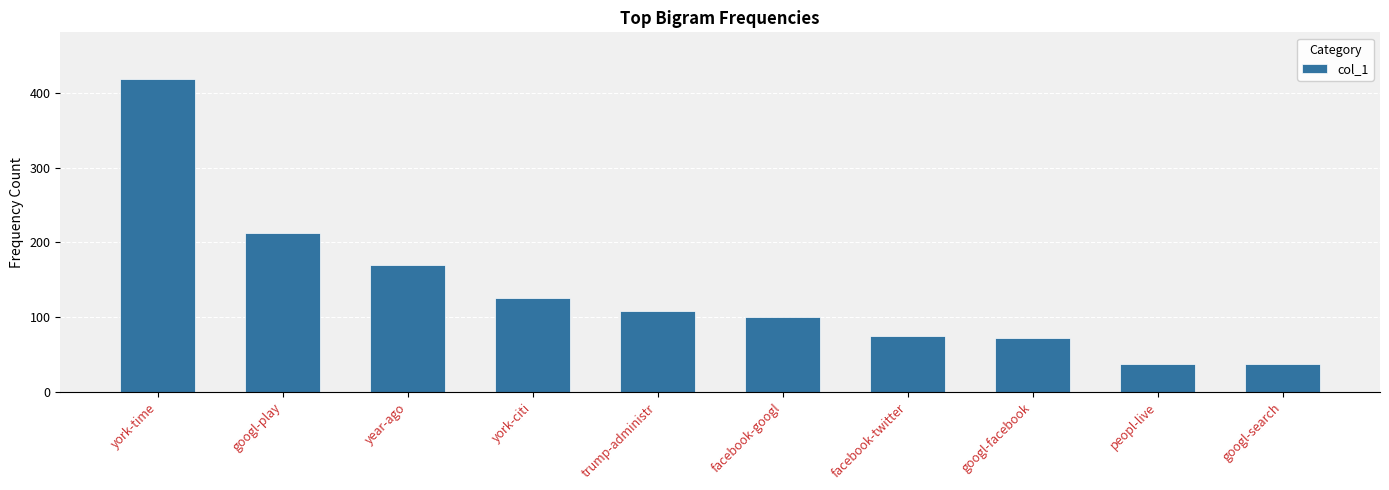

What is the label of the 6th bar from the right?

trump-administr